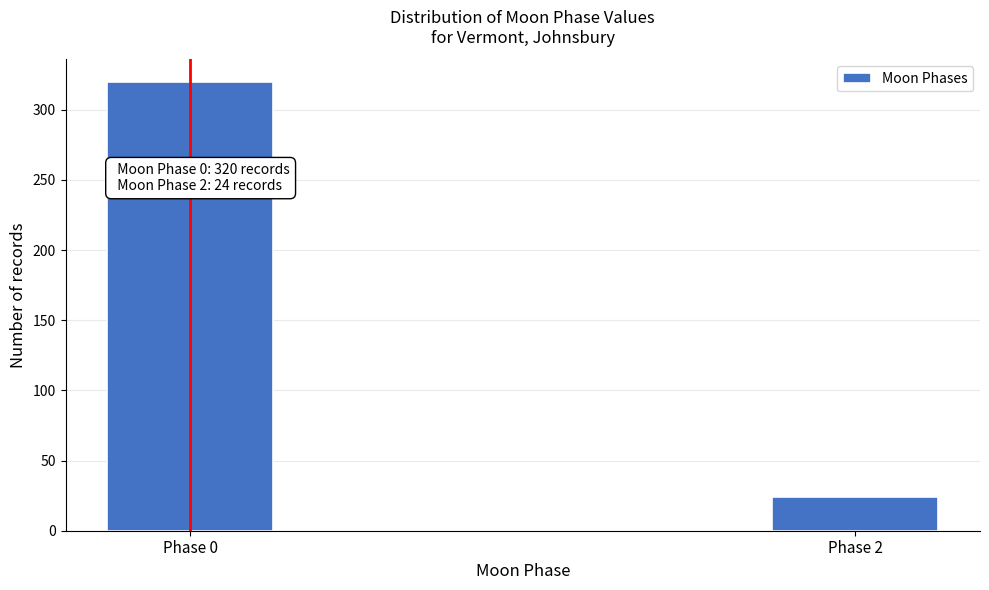

Reading left to right, list all the values displayed in this chart.

Phase 0=320	Phase 2=24